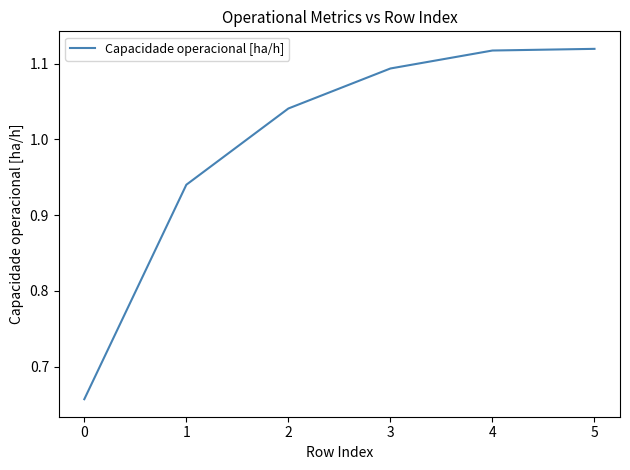

The value at 0 is 0.2. True or false?

False